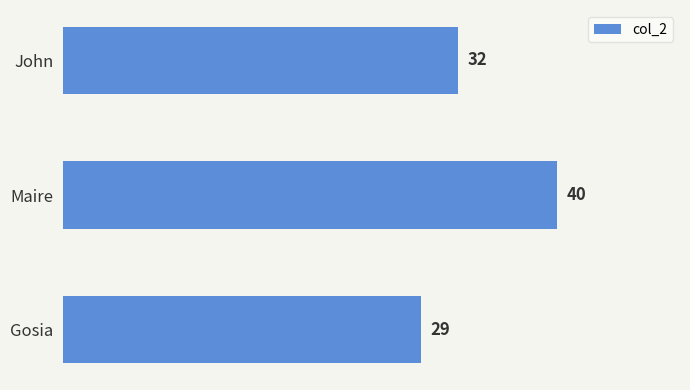

What is the sum of the values at John and Maire?

72